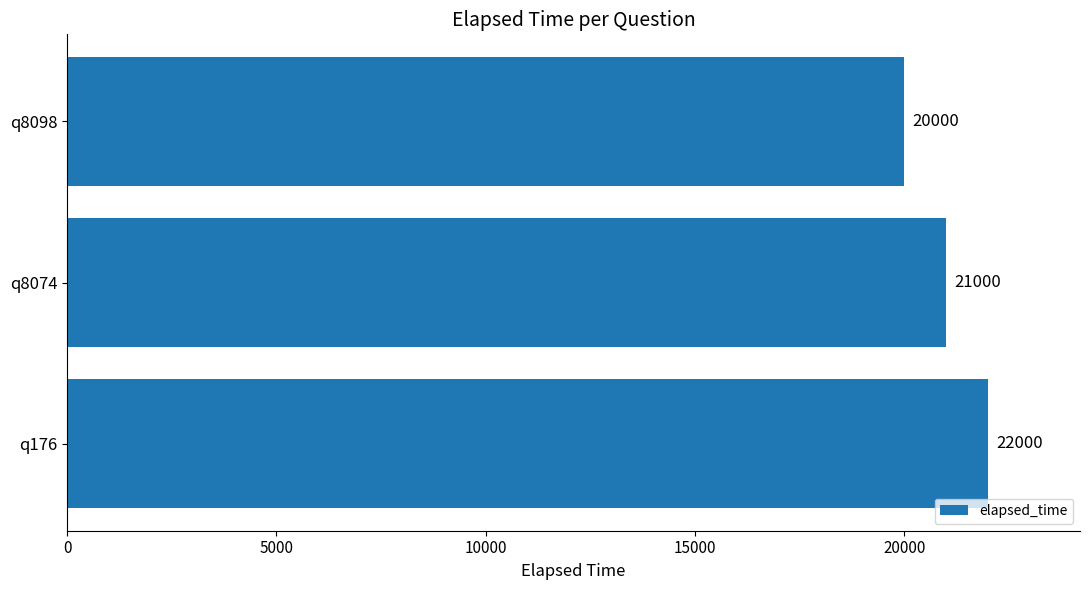

The value at q8074 is 21000. True or false?

True